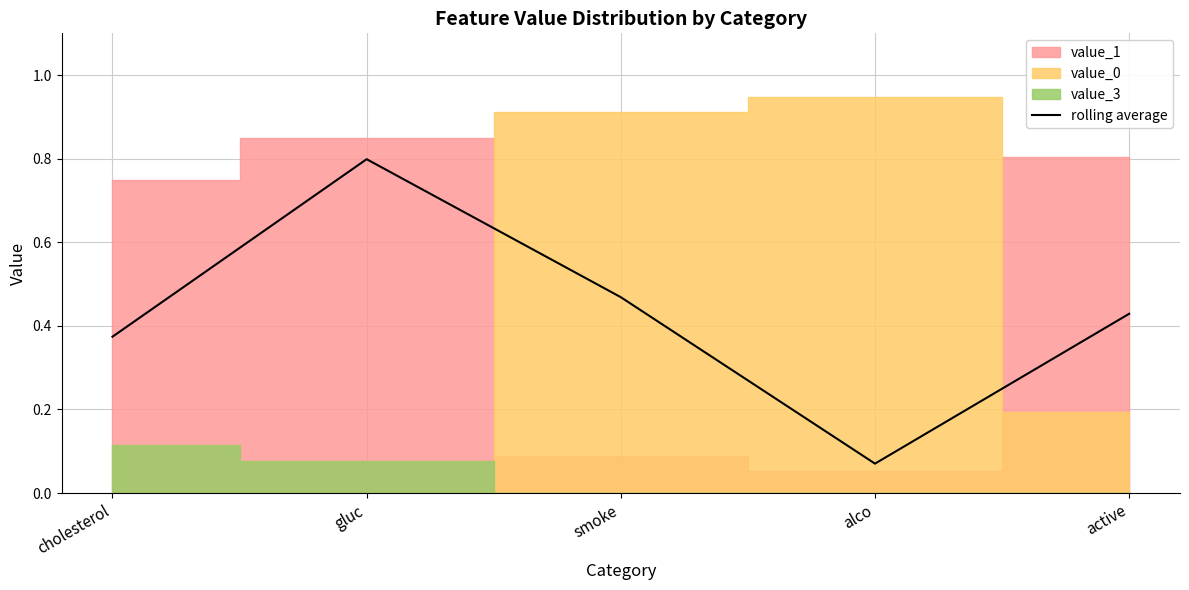

Which category has the highest value in the rolling average series?

gluc